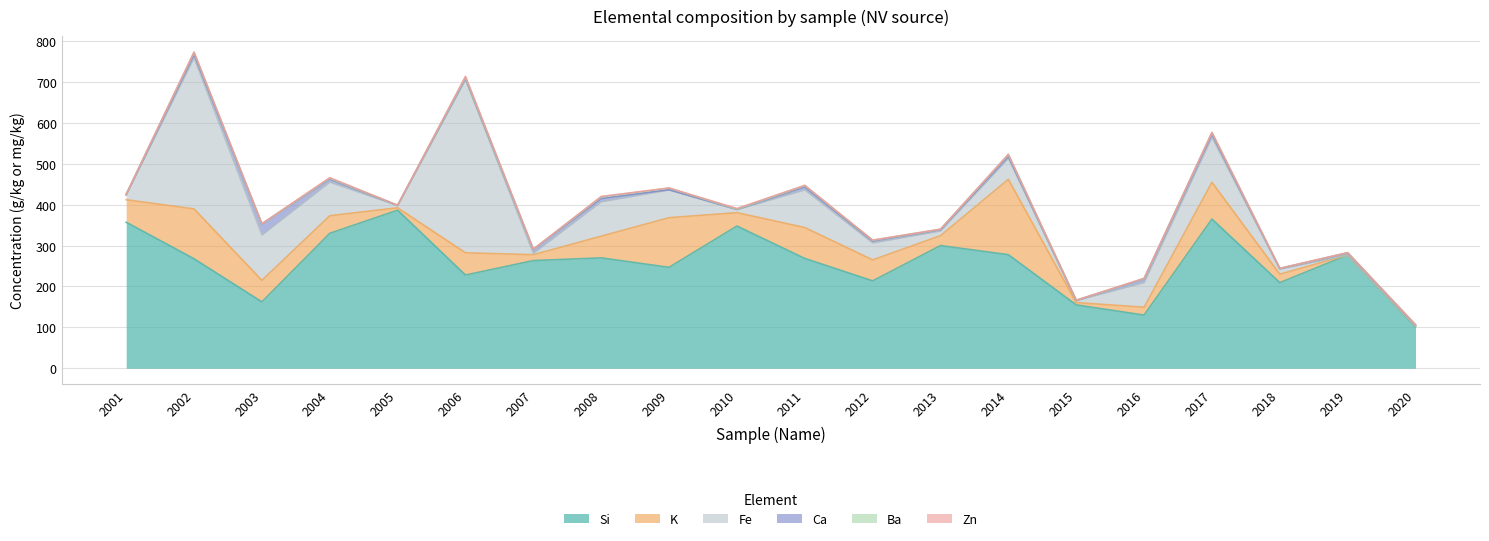

Does the chart display data point markers on the line(s)?

No